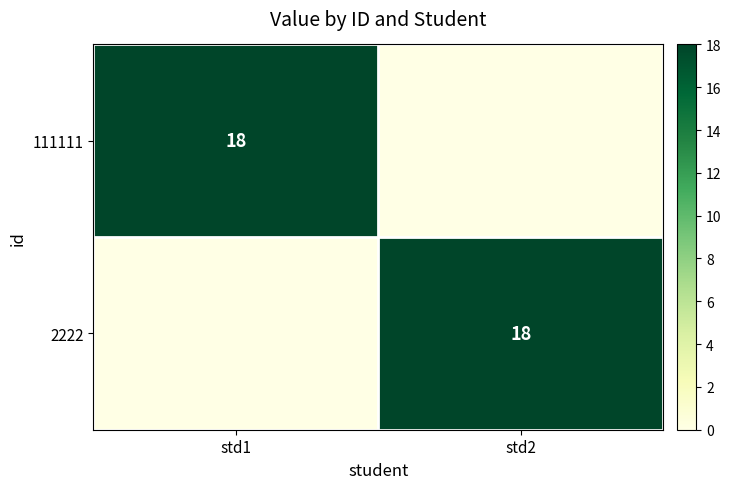

What is the greatest value displayed?

18